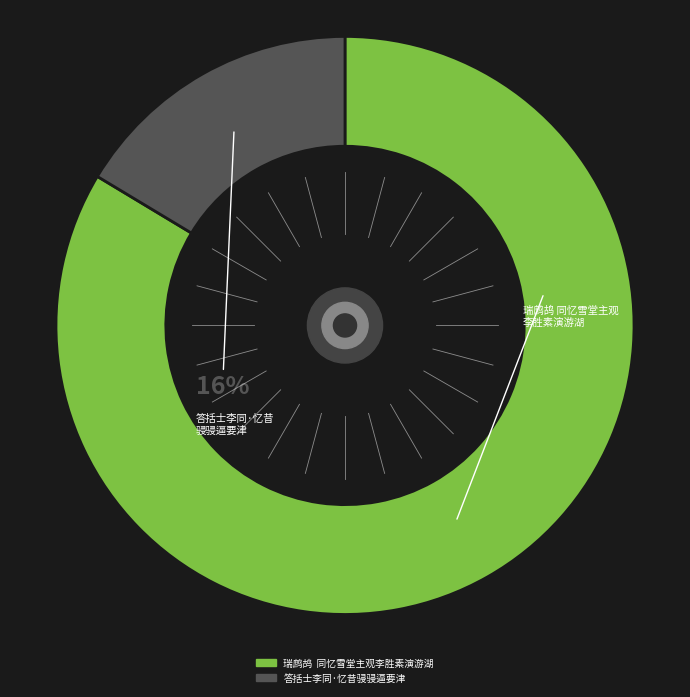

What percentage is the 答括士李同·忆昔骎骎逼要津 slice, to the nearest percent?

16%